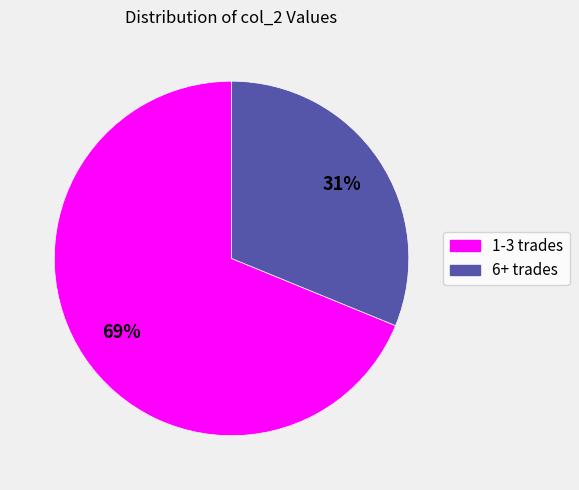

To the nearest percent, what is the average slice percentage?

50%